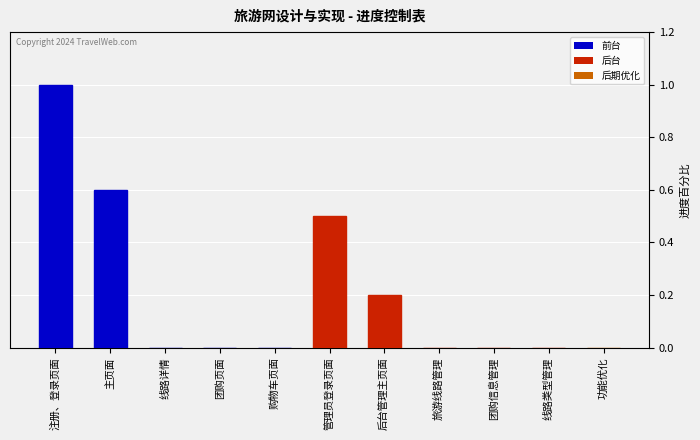

What is the greatest value displayed?

1.0